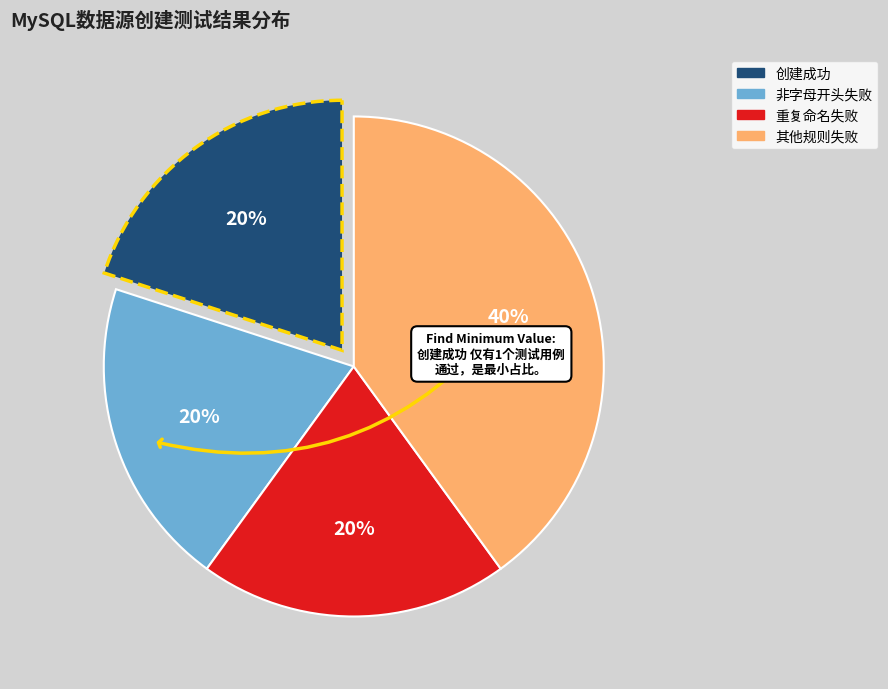

Count the number of slices in the pie.

4